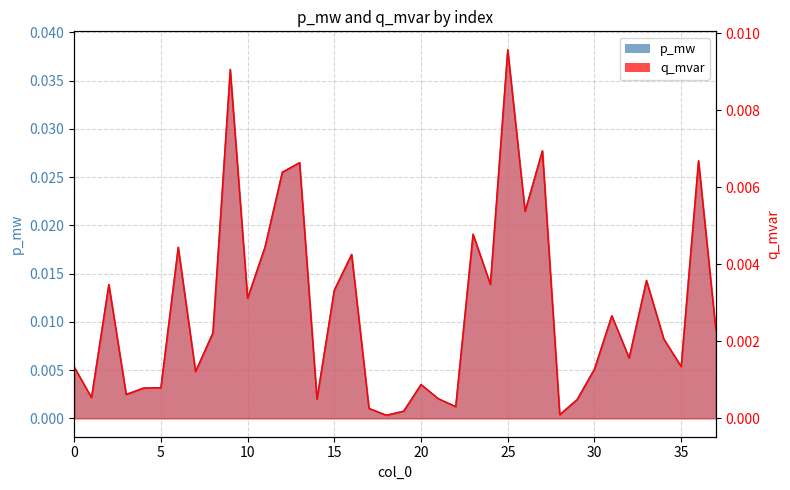

At how many categories does at least one series exceed 0?

38